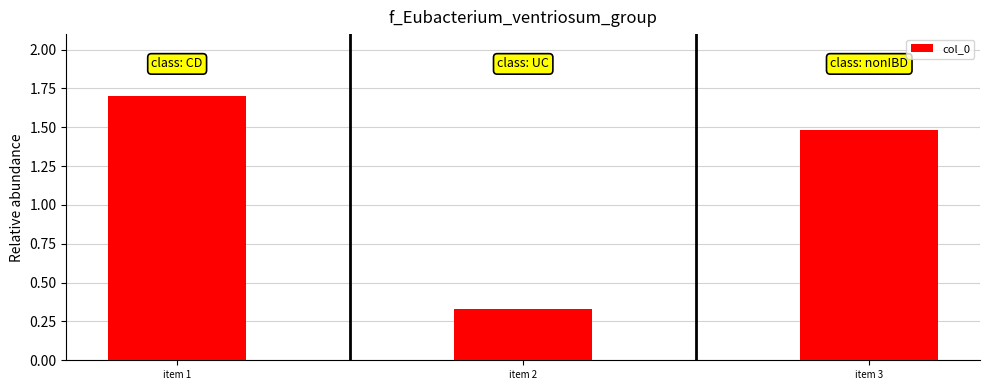

What is the value of the 3rd bar from the left?

1.5